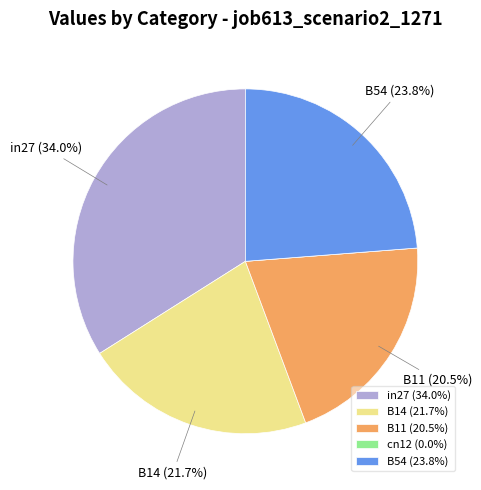

Which has a higher value, B14 (21.7%) or B11 (20.5%)?

B14 (21.7%)